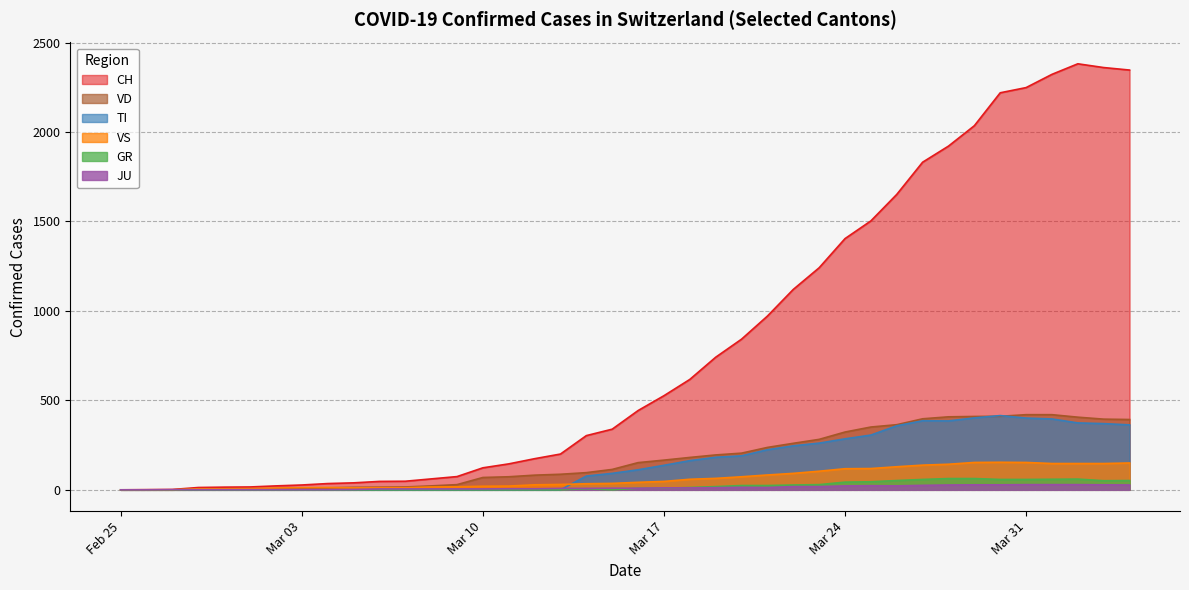

At which label does JU reach its minimum?

2020-02-25